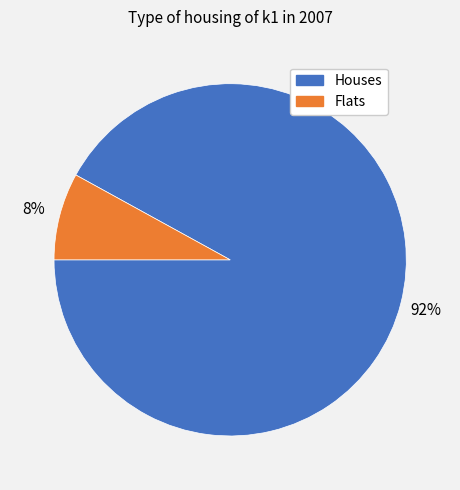

What is the majority slice?

Houses